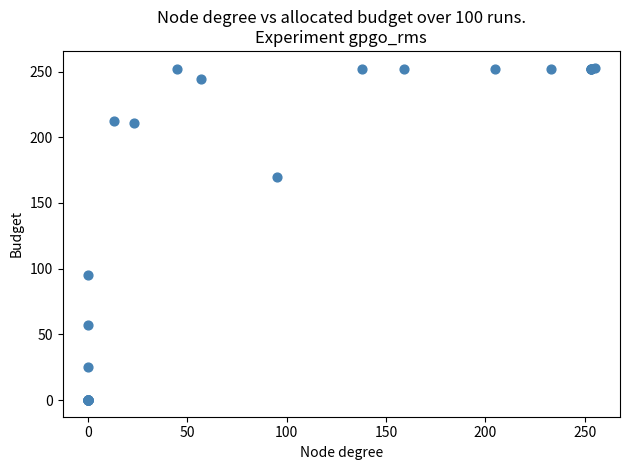

What Y value in the scatter plot is closest to 126?

95